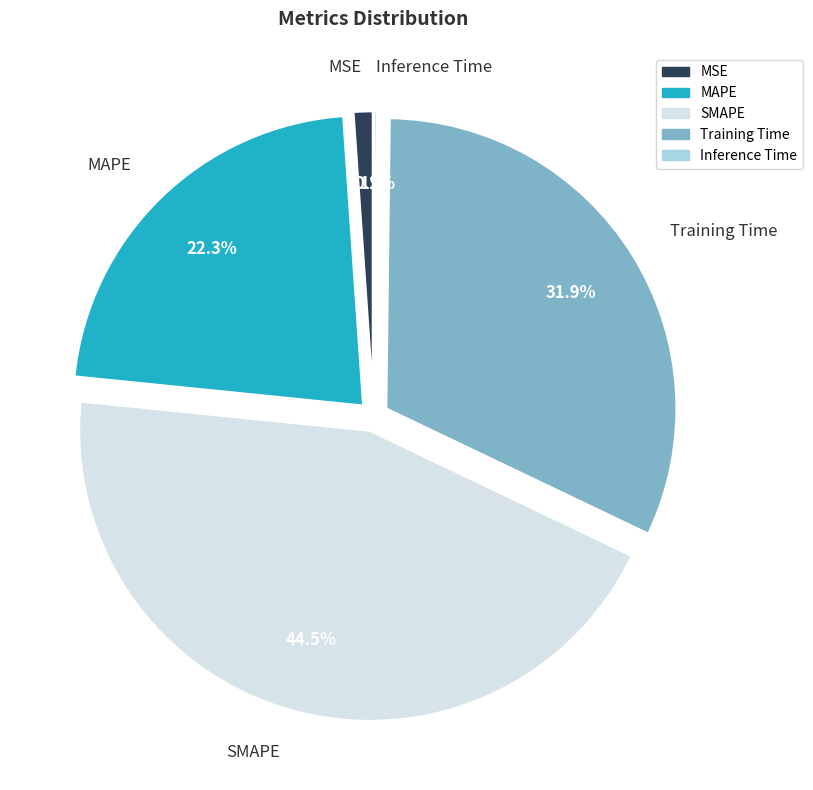

Is it true that MAPE is 10% of the pie?

False